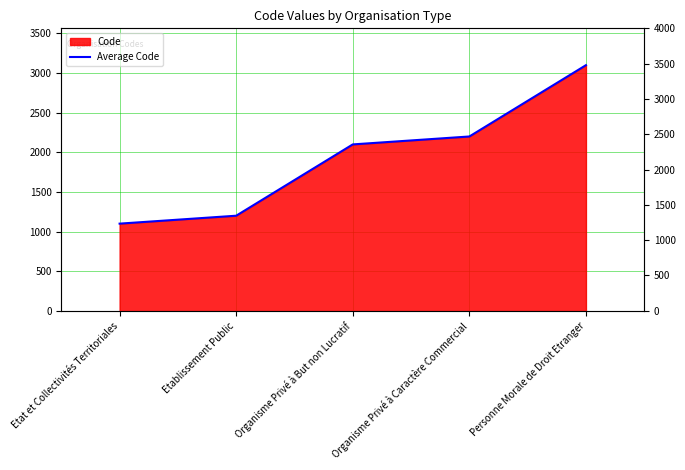

Rank the categories by value from lowest to highest.

Etat et Collectivités Territoriales, Etablissement Public, Organisme Privé à But non Lucratif, Organisme Privé à Caractère Commercial, Personne Morale de Droit Etranger